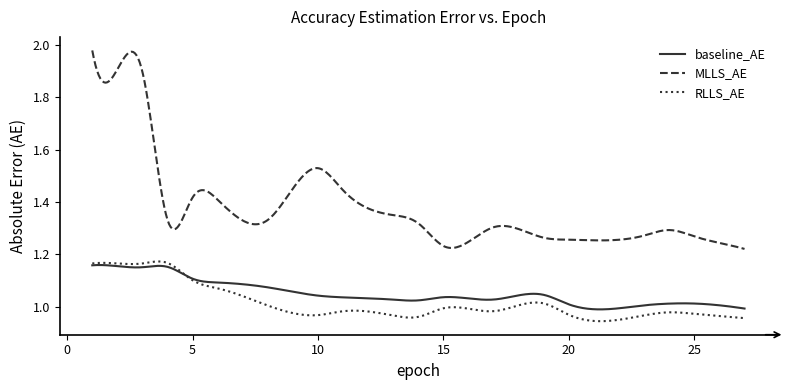

Which series has the largest range (max minus min)?

MLLS_AE